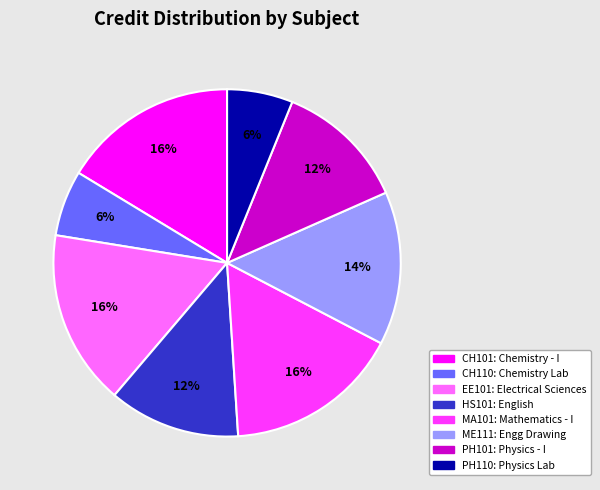

Is the sum of PH101 and MA101 greater than half?

No